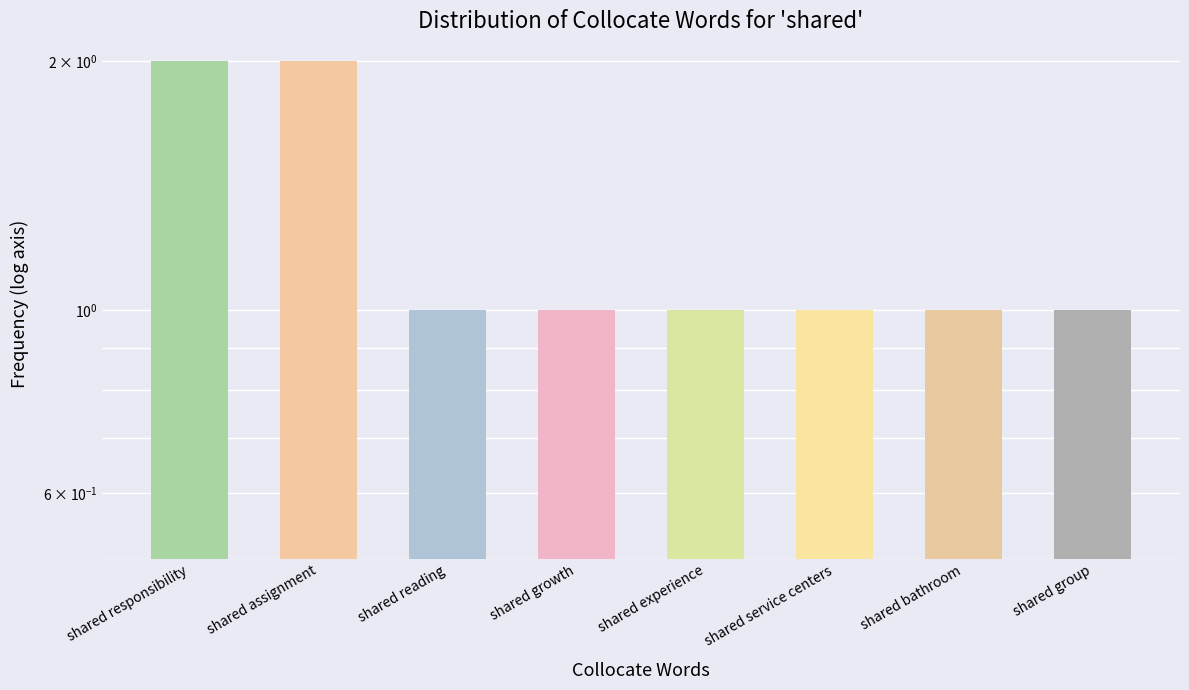

Reading left to right, what are all the values shown in this chart?

shared responsibility=2	shared assignment=2	shared reading=1	shared growth=1	shared experience=1	shared service centers=1	shared bathroom=1	shared group=1